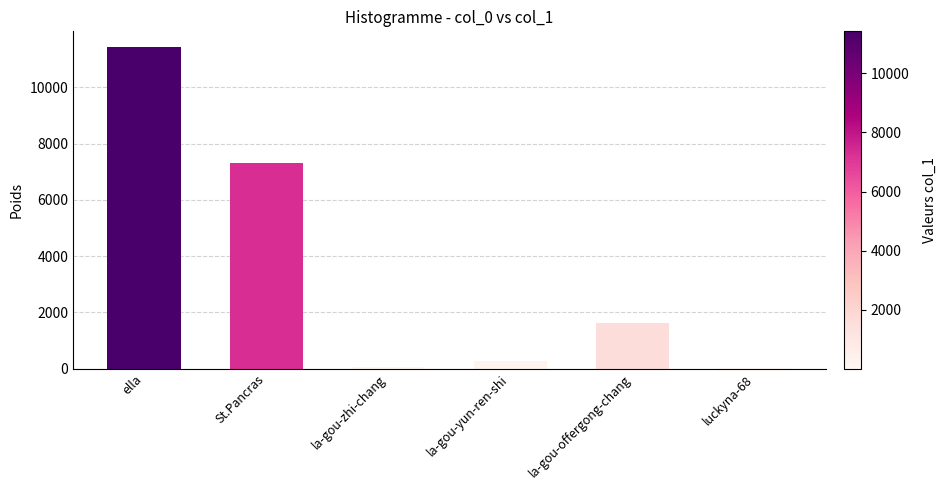

What is the ratio of the value at la-gou-zhi-chang to the value at luckyna-68?

8.0